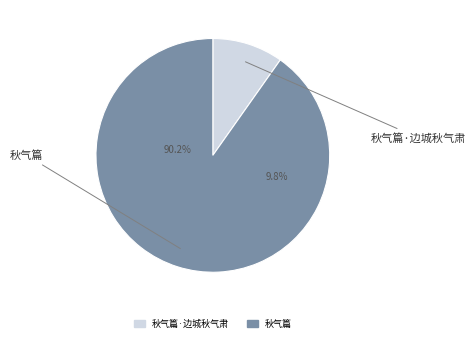

What portion of the pie excludes 秋气篇·边城秋气肃?

90.2%